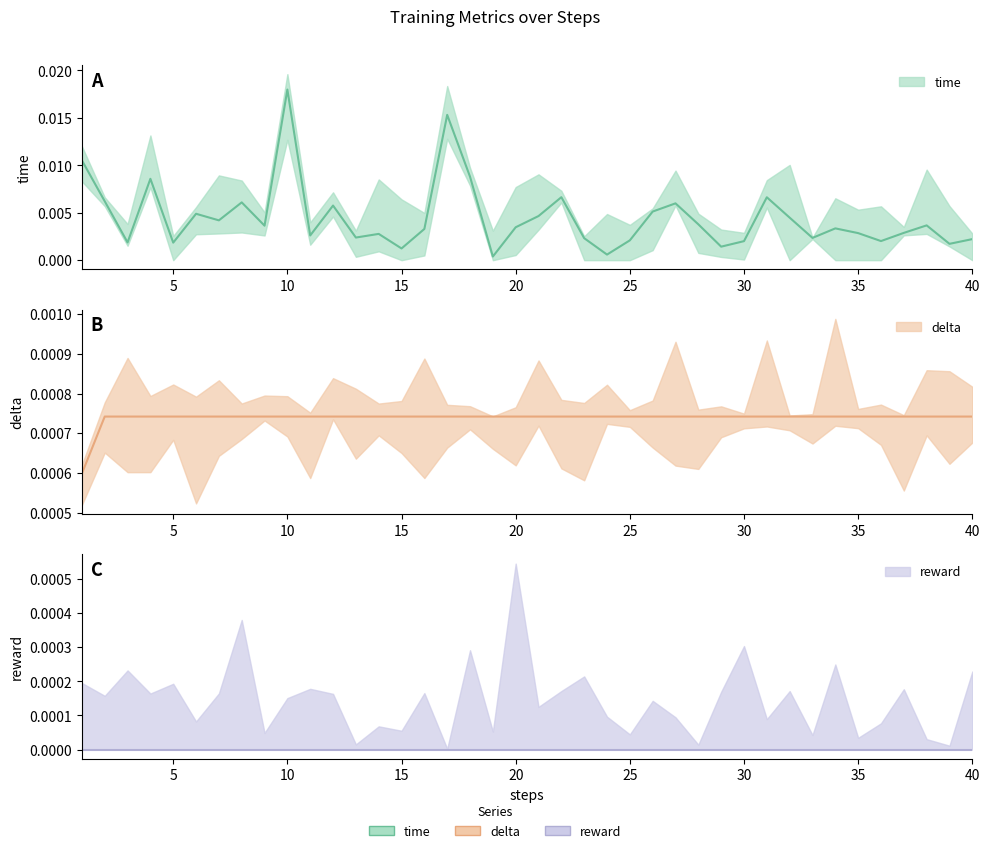

Between 12 and 13, which series saw the biggest shift?

time